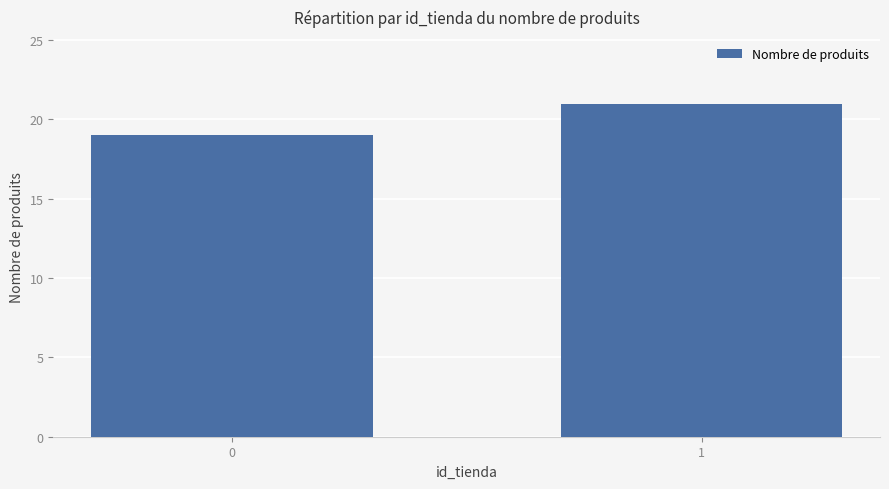

Approximately how many times larger is the value at 1 compared to 0?

1.1